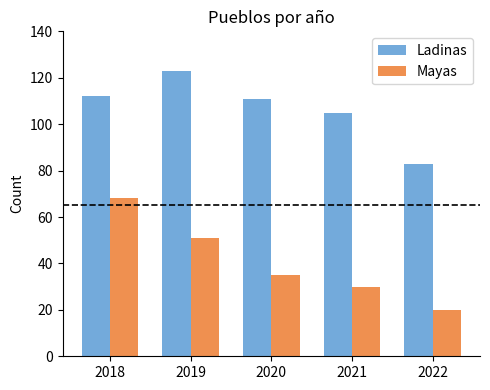

At which label does Mayas first exceed 35?

2018